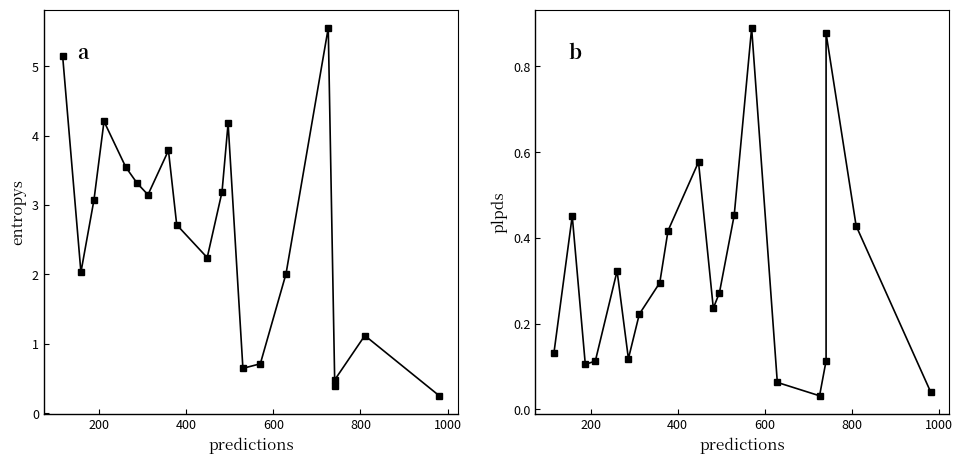

What is the sum of all entropys values?

51.7